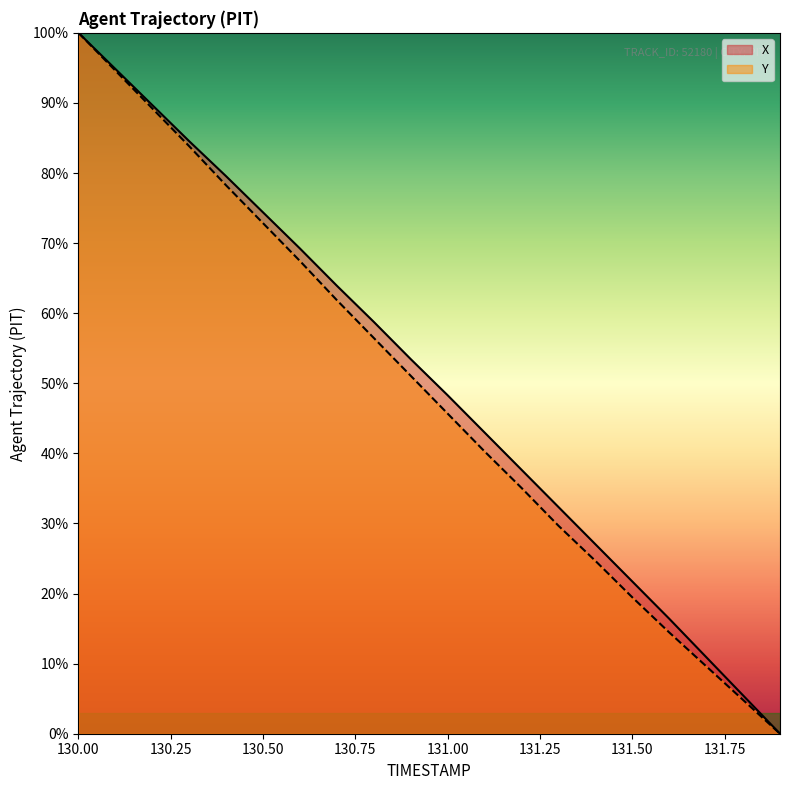

What is the label of the 2nd point from the right?

131.8